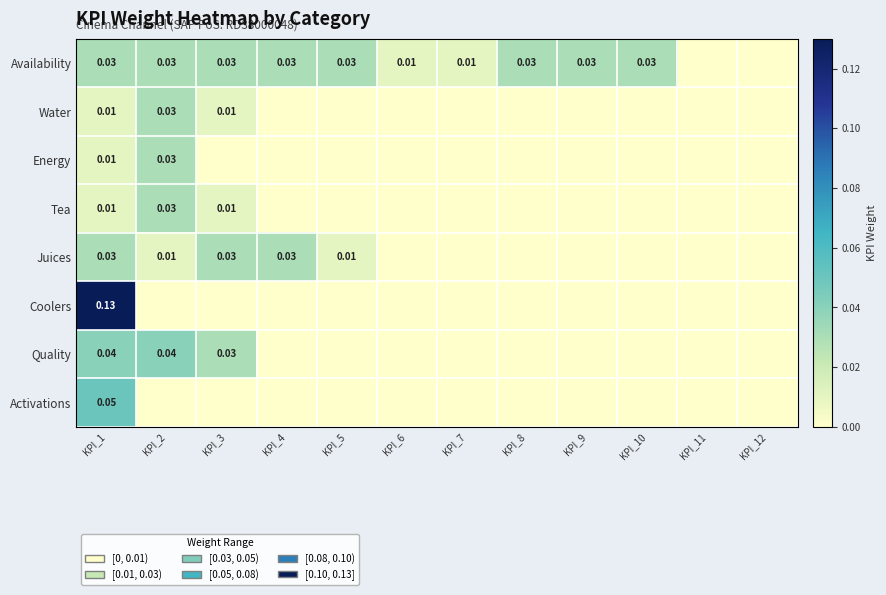

Between KPI_9 and KPI_7, which is larger?

KPI_9